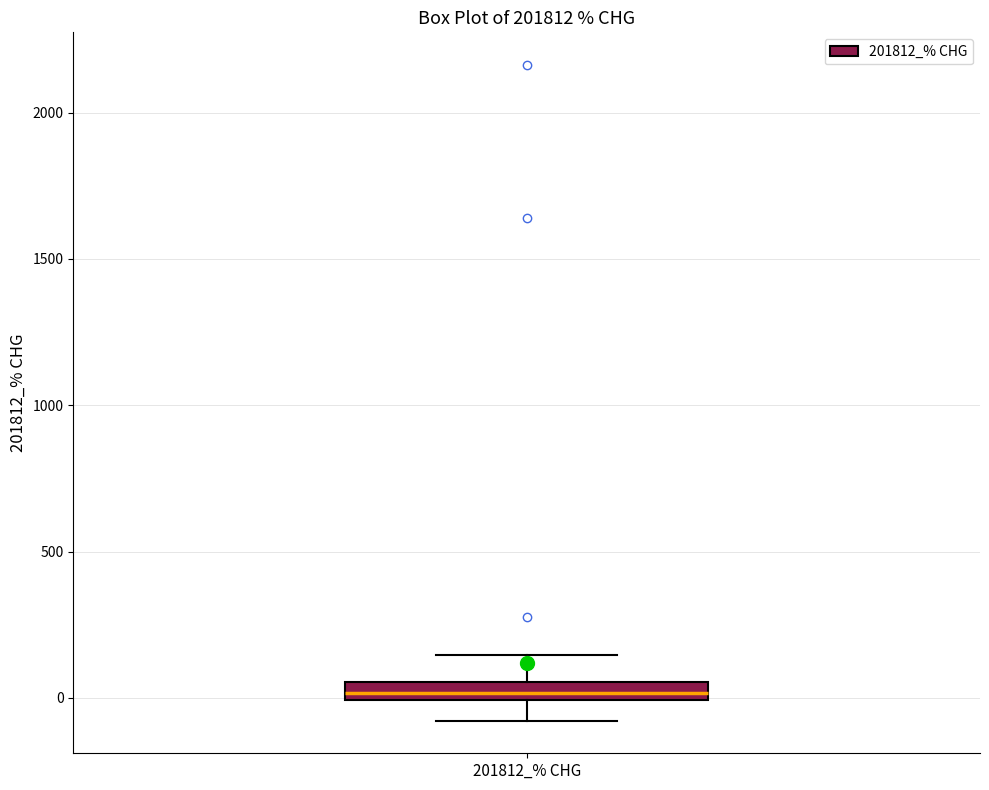

Where is the lower edge of the box for 201812_% CHG on the y-axis? The values are not printed on the chart, so give them approximately, as read against the axis.

0